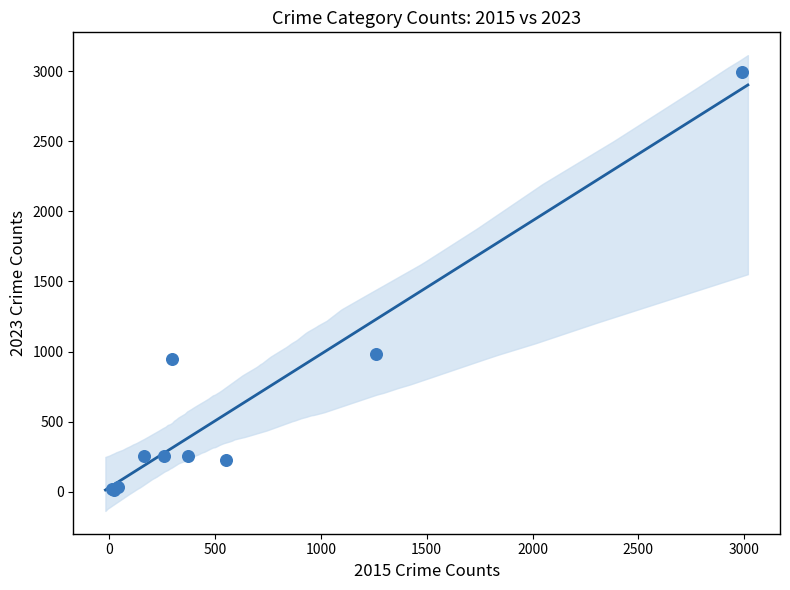

What Y value in the scatter plot is closest to 1502?

982